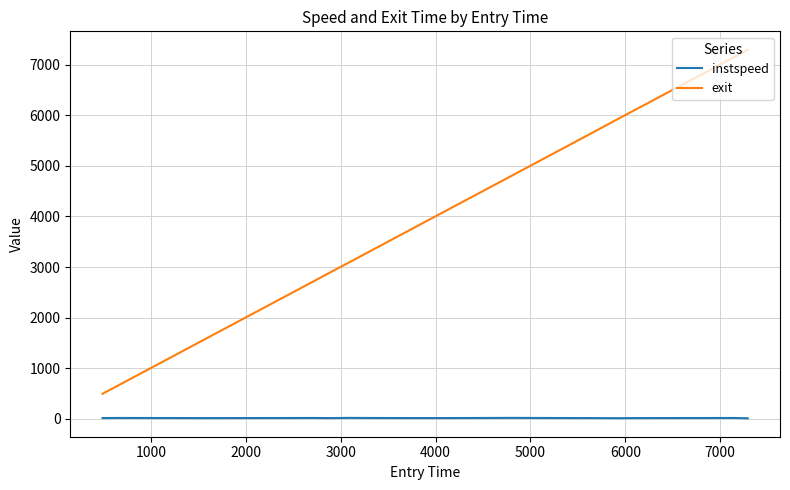

What is the greatest value displayed?

7299.2